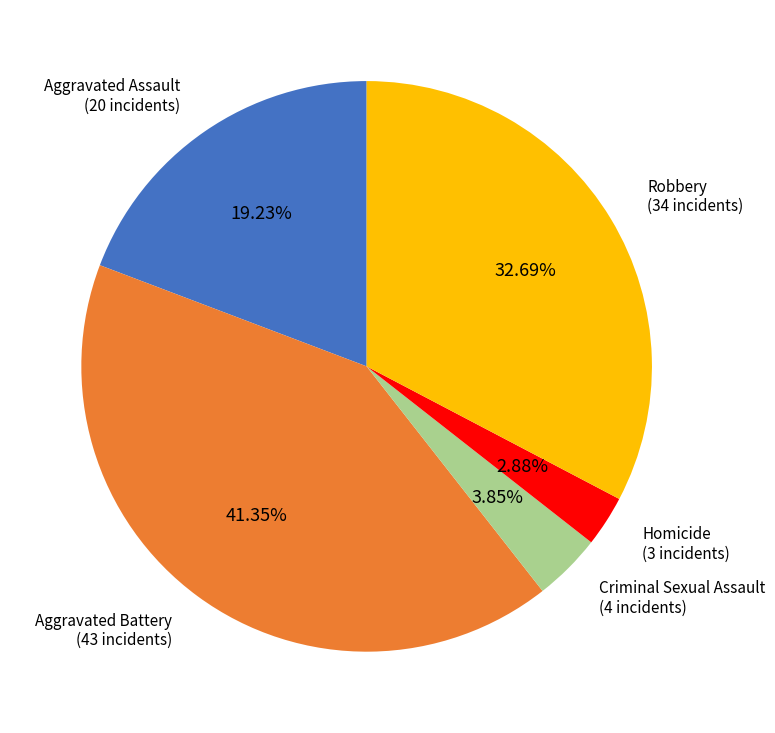

Is there a majority slice in this chart?

No